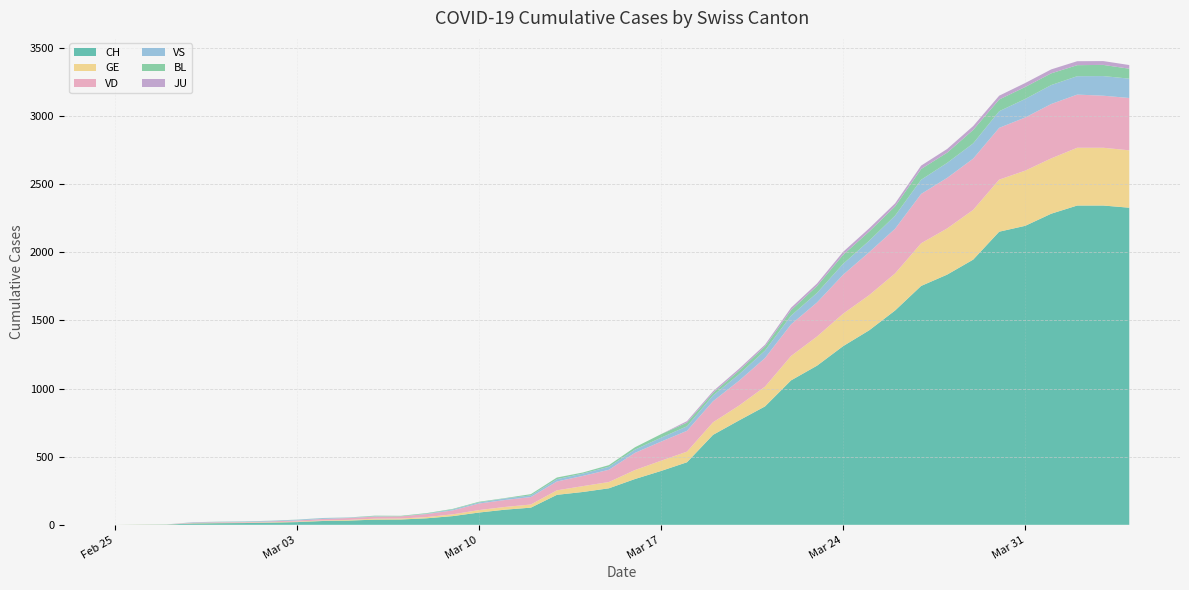

Reading right to left, extract all data points from this chart.

CH: 2327	2343	2343	2283	2194	2151	1946	1836	1753	1573	1427	1311	1168	1060	869	766	660	459	395	336	268	241	220	126	111	90	64	48	39	38	31	28	20	16	13	12	10	2	1	0
GE: 421	424	424	406	405	382	365	339	313	272	258	238	214	179	145	109	92	78	75	66	46	43	33	23	20	18	13	9	7	7	5	4	4	3	3	3	2	1	1	0
VD: 384	382	390	399	390	380	376	371	362	328	315	286	250	232	210	182	155	153	140	126	90	75	65	55	51	48	29	22	16	15	14	11	8	6	4	4	4	0	0	0
VS: 142	144	135	139	136	122	112	110	104	96	84	80	70	64	55	47	42	33	29	24	22	17	17	12	11	8	7	3	0	3	3	6	5	4	4	3	3	0	0	0
BL: 73	82	81	86	88	86	99	75	79	68	68	66	51	40	30	27	19	27	26	17	12	8	12	9	3	5	4	4	4	4	1	1	1	1	1	1	0	0	0	0
JU: 27	28	29	29	29	28	28	27	25	22	23	22	18	18	13	14	12	11	0	0	0	0	0	0	0	0	0	0	0	0	0	0	0	0	0	0	0	0	0	0